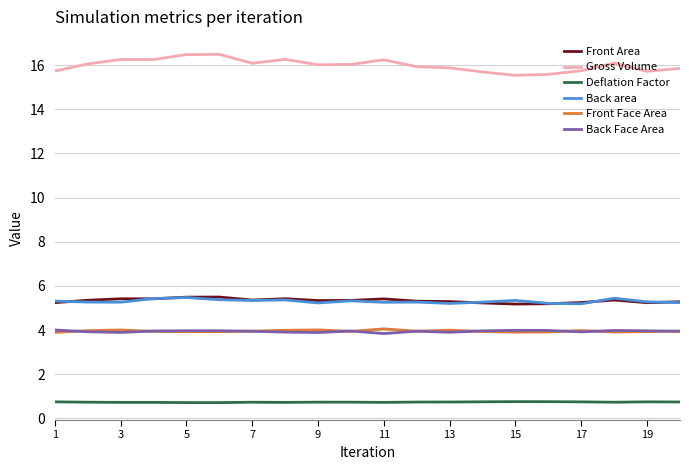

True or false: Front Area and Back Face Area cross at least once.

False